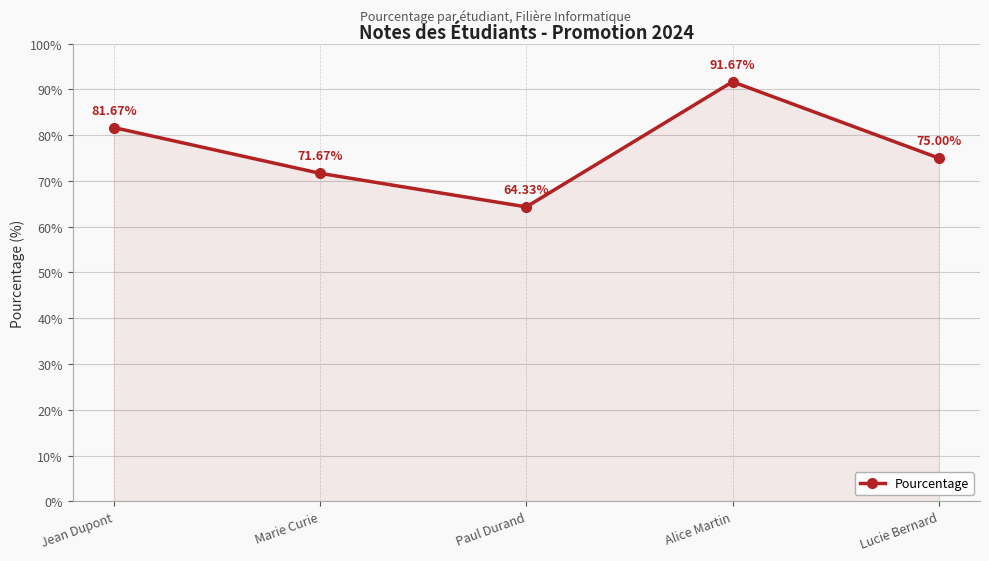

How many lines are shown in the chart?

1